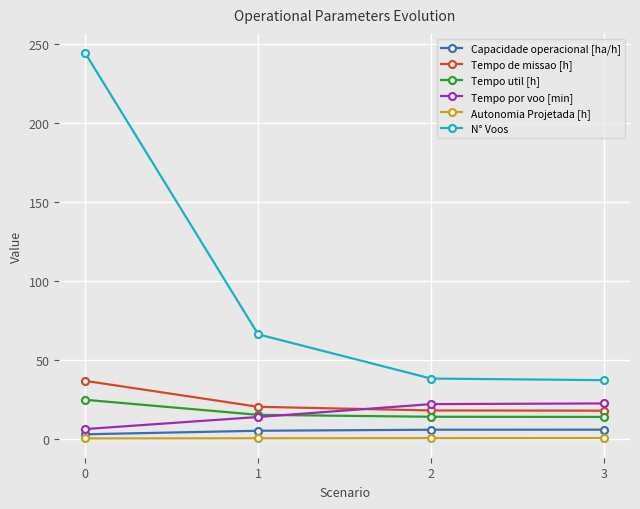

True or false: N° Voos has more than 2 points higher than both neighbors.

False